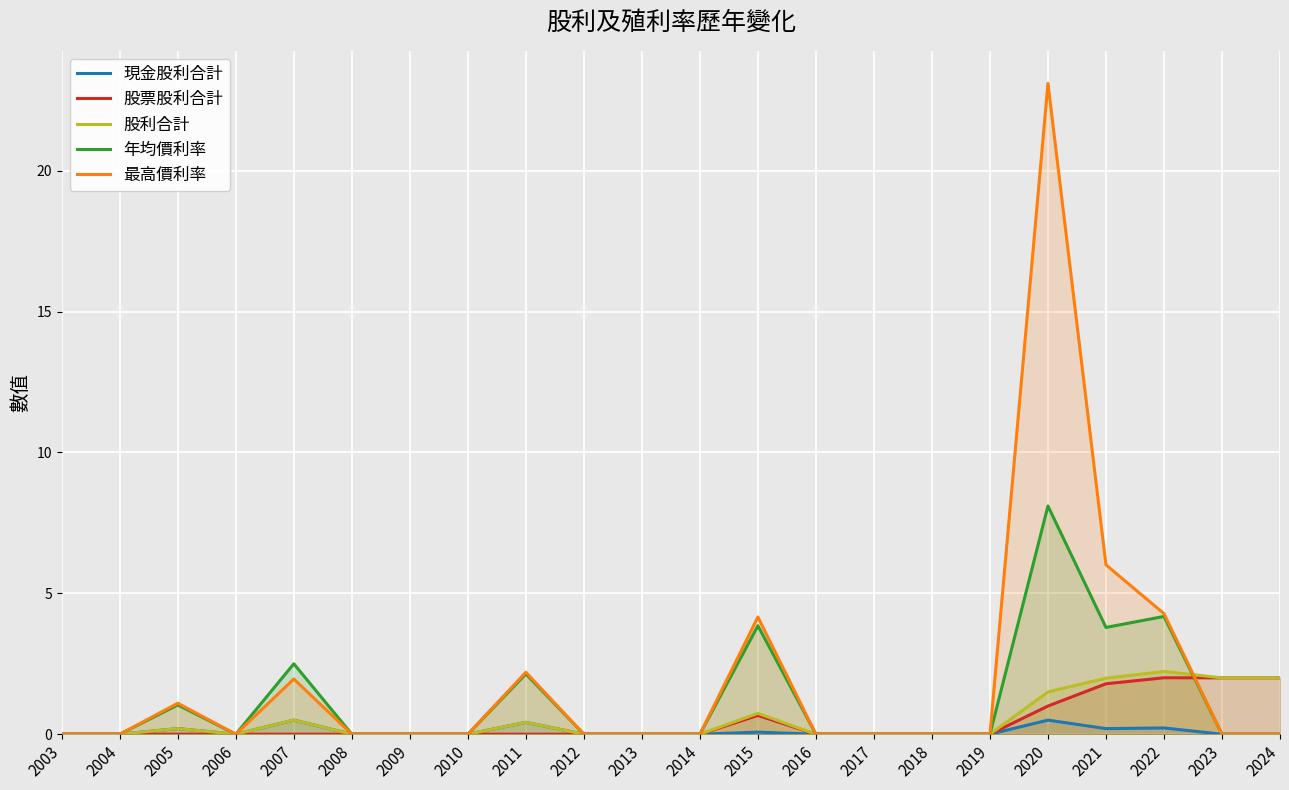

What is the sum of all 年均價利率 values?

25.6